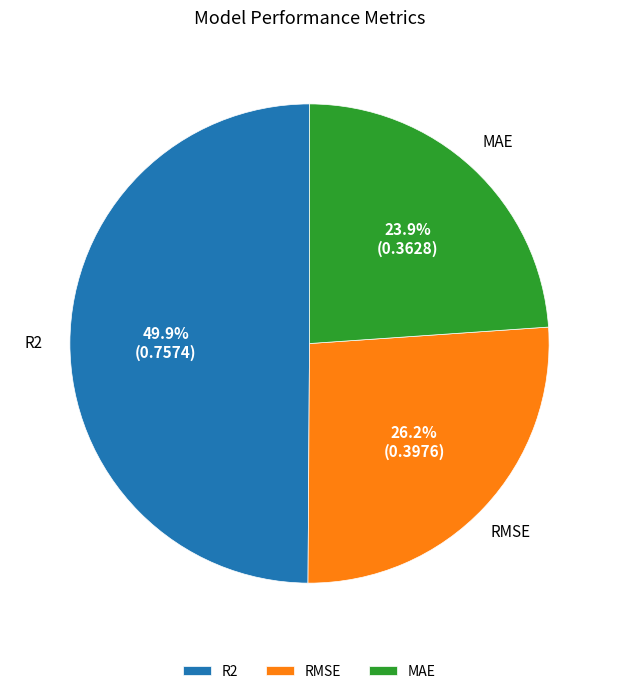

What portion of the pie excludes MAE?

76.1%